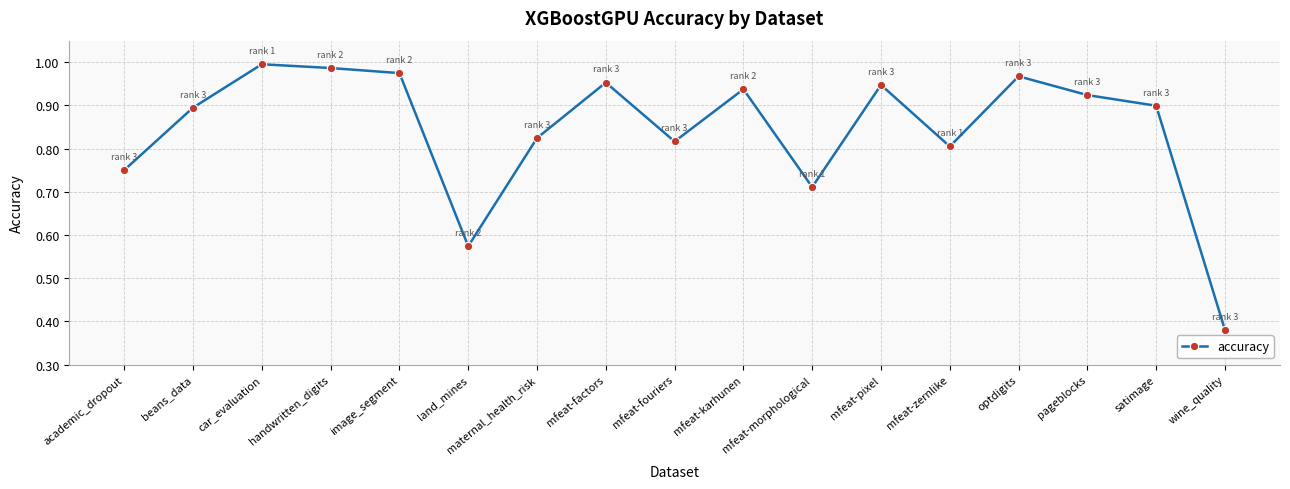

What is the sum of the values at optdigits and beans_data?

1.9